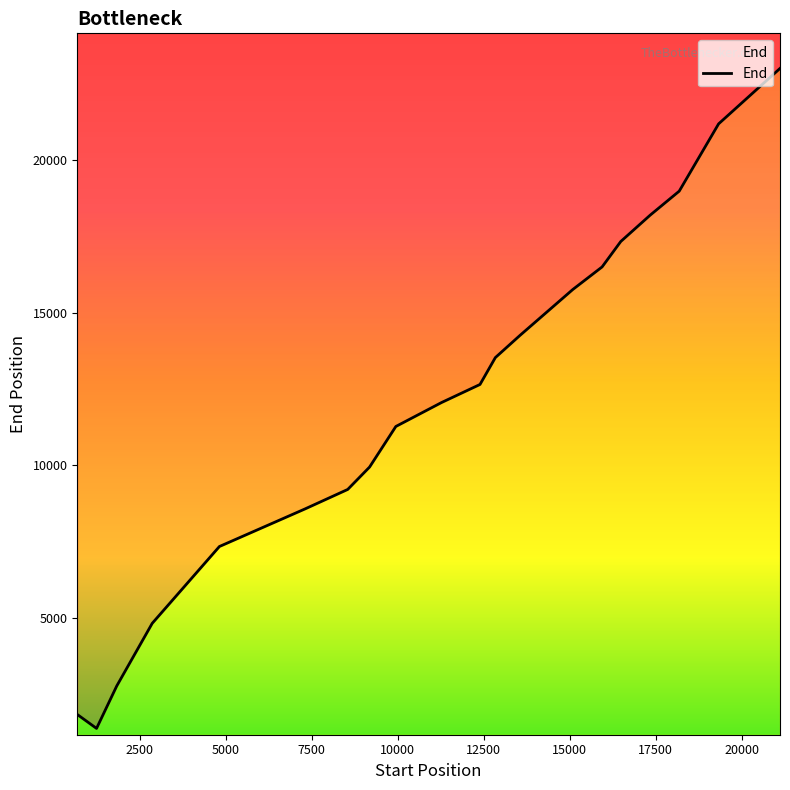

Rank the categories by value from highest to lowest.

21108, 19325, 18180, 17339, 16482, 15939, 15088, 13558, 12838, 12392, 11275, 9947, 9184, 8549, 7312, 4821, 2869, 1838, 692, 1252